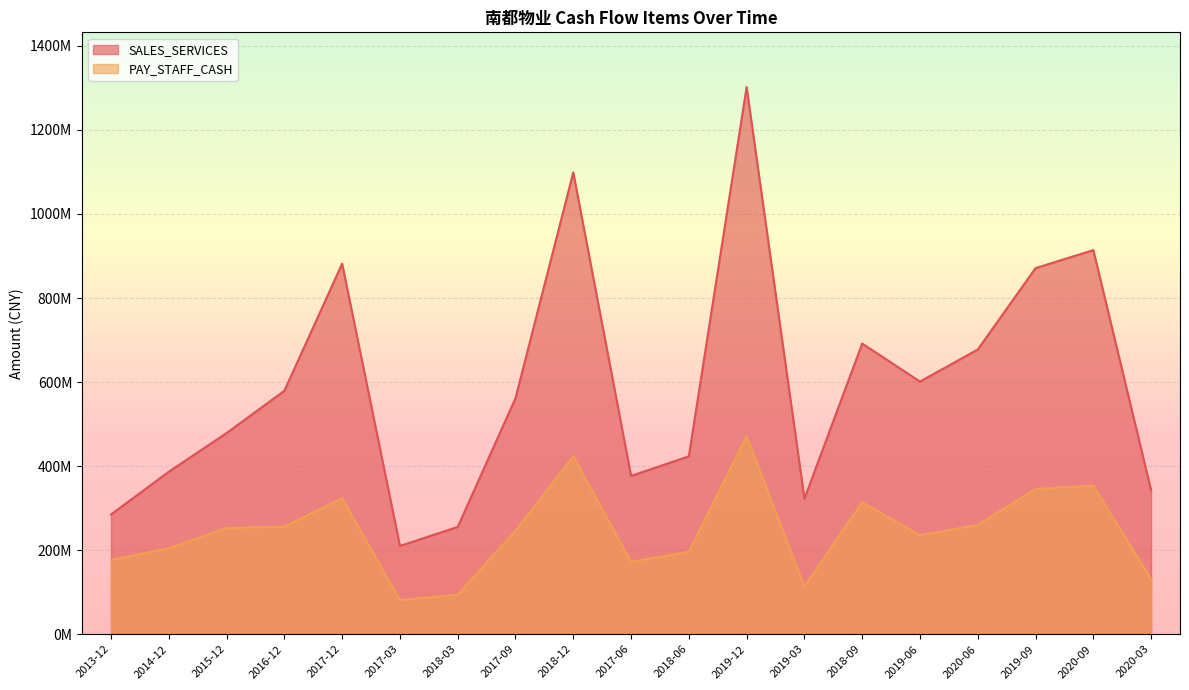

What is the label of the 13th point from the left?

2019-03